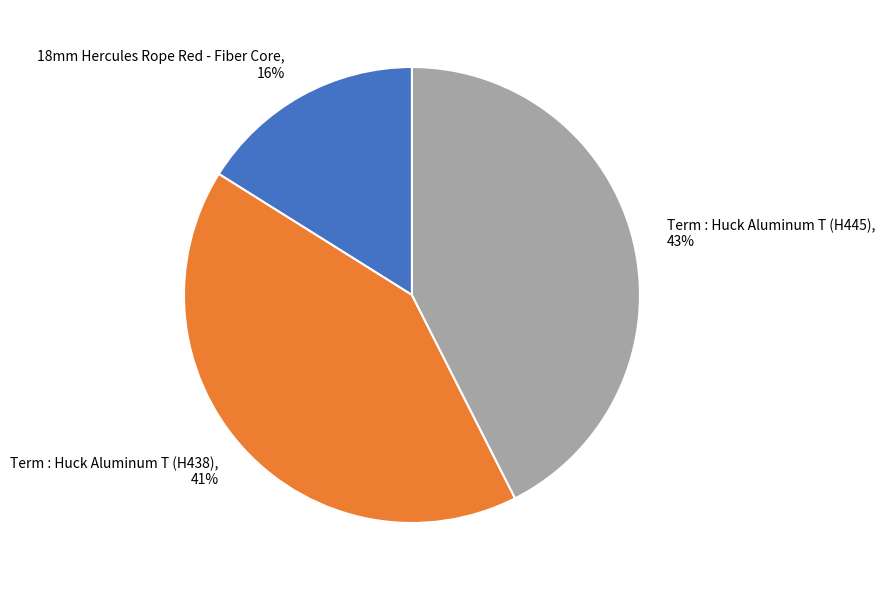

Between 18mm Hercules Rope Red - Fiber Core and Term : Huck Aluminum T (H438), which is larger?

Term : Huck Aluminum T (H438)